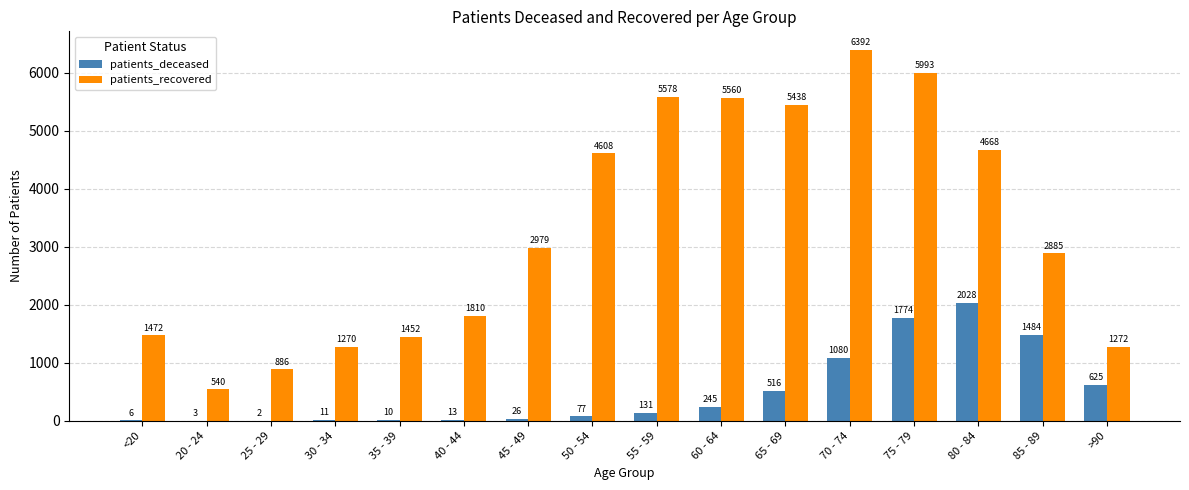

Is the value of patients_recovered at 85 - 89 greater than the value of patients_deceased at 45 - 49?

Yes